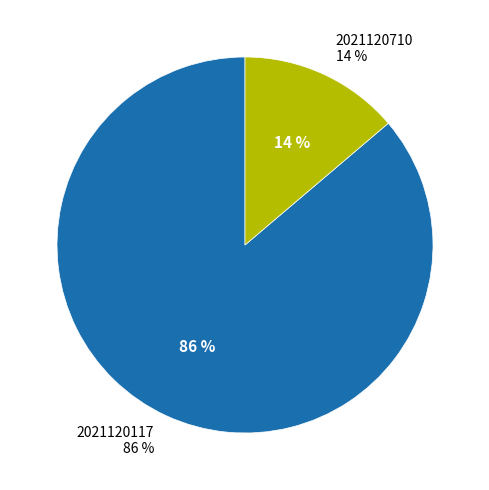

Does 2021120117 represent more than half of the total?

Yes